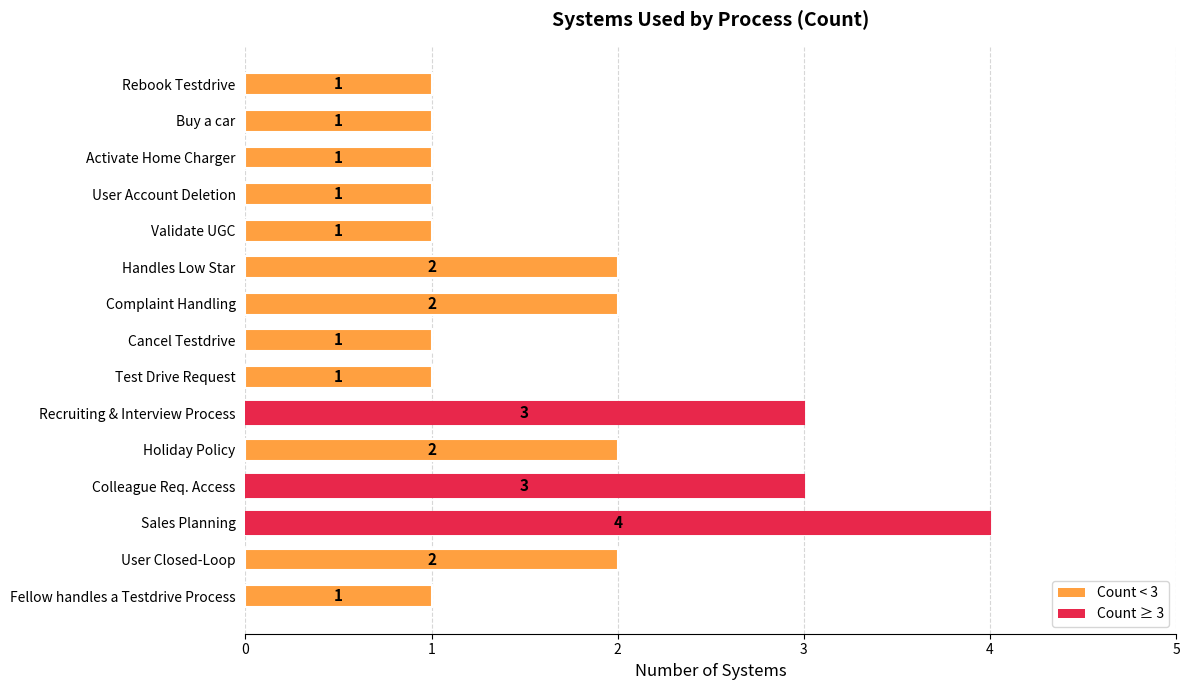

What is the label of the 10th bar from the bottom?

Handles Low Star